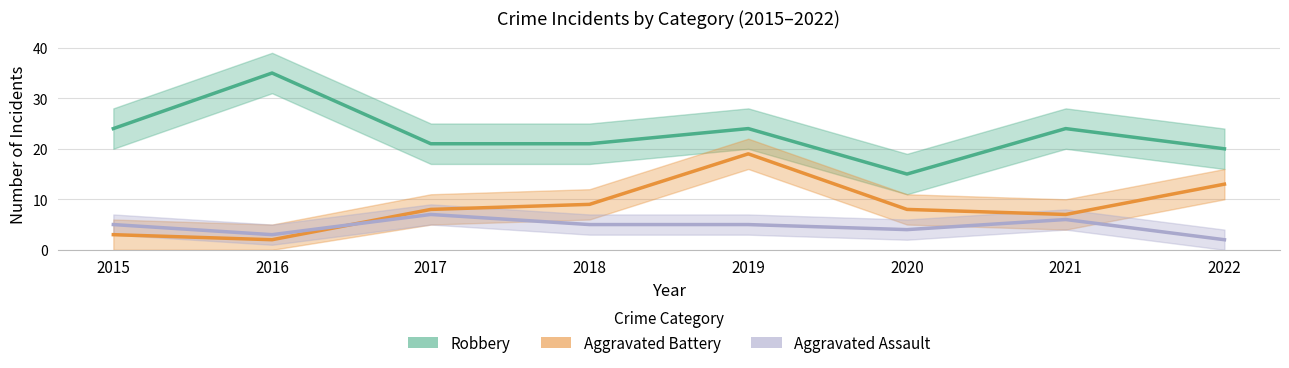

At how many categories does at least one series exceed 29?

1